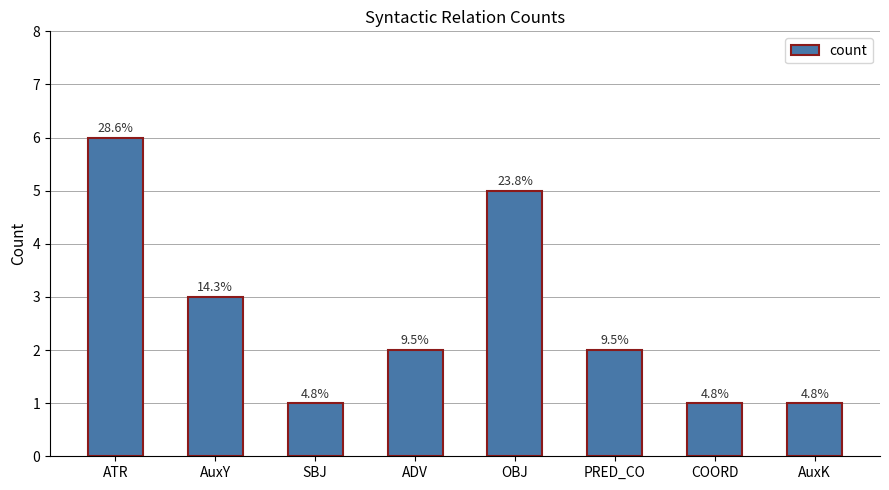

Between SBJ and AuxK, which is larger?

SBJ